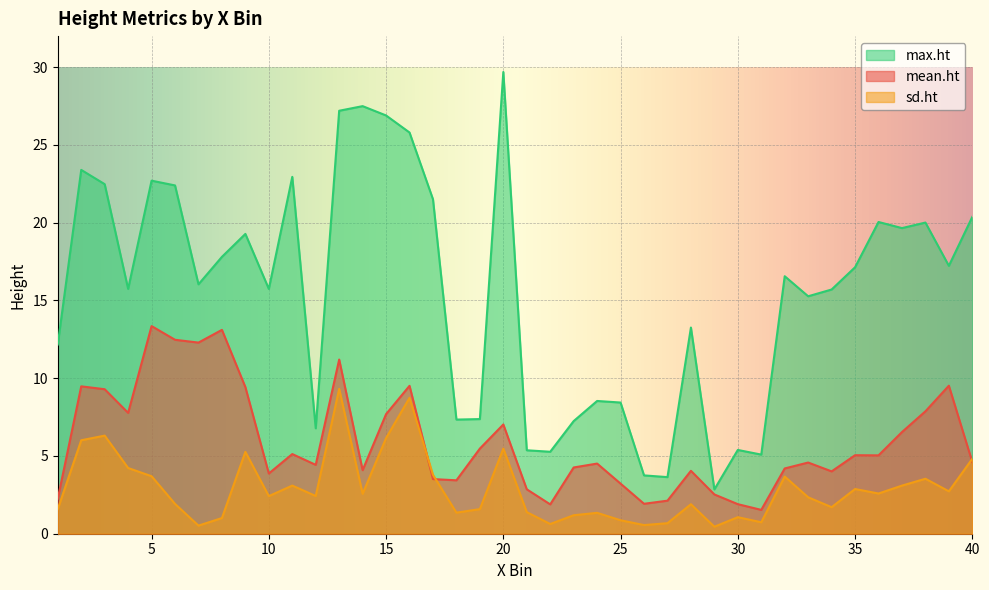

How many lines are shown in the chart?

3